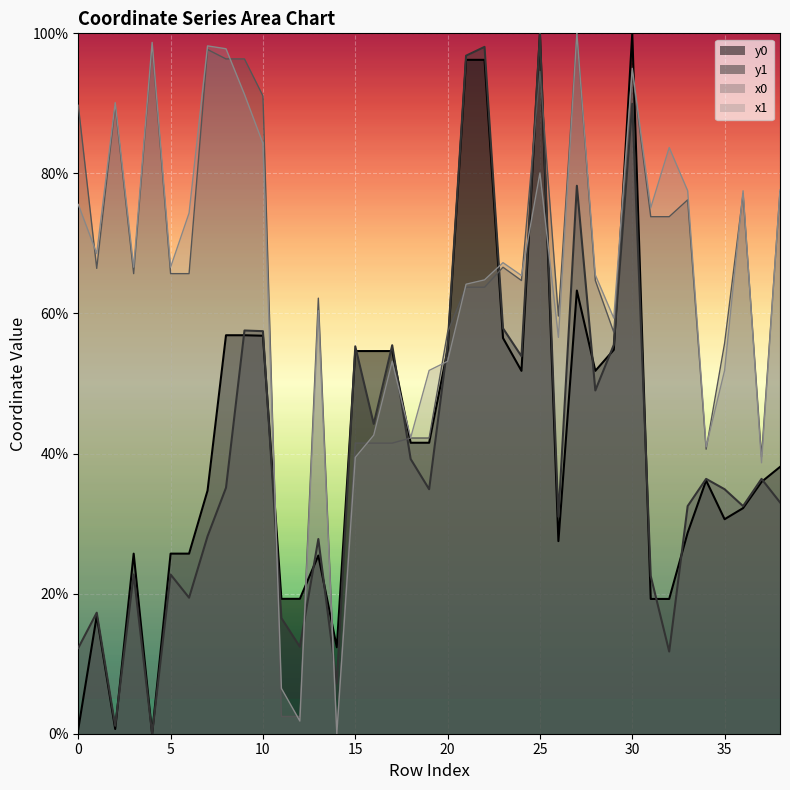

Reading right to left, what are all the values shown in this chart?

x0: 77.4	39.5	77.1	55.8	40.6	76.2	73.8	73.8	94.6	57.3	64.7	100.0	59.6	94.6	64.7	66.6	63.8	63.8	57.3	42.2	42.2	41.5	41.5	41.5	0.0	62.2	2.5	2.5	91.1	96.3	96.3	97.7	65.7	65.7	98.4	65.7	89.7	66.4	89.7
y0: 38.1	36.0	32.2	30.6	36.2	28.7	19.2	19.2	100.0	54.8	51.8	63.3	27.5	100.0	51.8	56.5	96.2	96.2	54.8	41.5	41.5	54.6	54.6	54.6	12.3	25.4	19.3	19.3	56.8	56.9	56.9	34.7	25.7	25.7	0.0	25.7	0.7	16.8	0.7
x1: 77.6	38.7	77.5	51.9	41.0	77.5	83.7	75.1	95.0	59.3	65.5	100.0	56.6	80.1	65.4	67.3	64.8	64.2	53.2	51.9	42.3	53.2	42.6	39.5	0.0	60.4	1.8	6.5	84.3	91.3	97.8	98.2	74.3	66.6	98.7	66.6	90.1	68.6	75.6
y1: 33.0	36.4	32.5	34.9	36.4	32.5	11.7	22.5	89.9	55.5	49.0	78.2	31.0	100.0	53.9	57.9	98.1	96.8	55.5	34.9	39.2	55.5	44.2	55.3	7.2	27.8	12.4	16.5	57.5	57.6	35.1	28.2	19.4	22.7	0.0	22.7	1.1	17.3	12.2